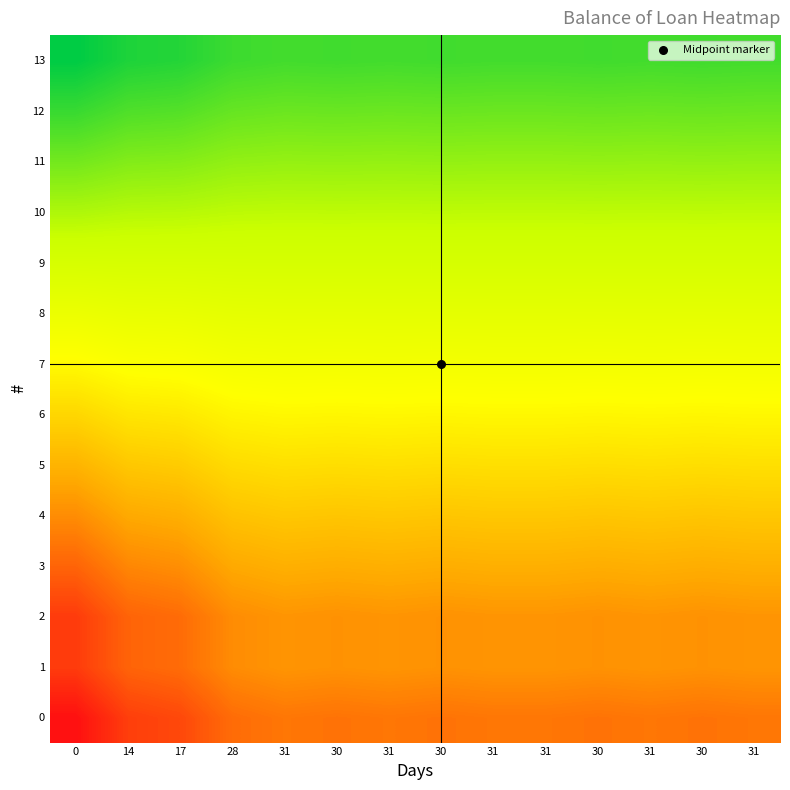

Reading left to right, transcribe all the data shown in this chart.

0: 0=1.0	14=0.9	17=0.9	28=0.8	31=0.8	30=0.8	31=0.8	30=0.8	31=0.8	31=0.8	30=0.8	31=0.8	30=0.8	31=0.8
1: 0=0.9	14=0.8	17=0.8	28=0.8	31=0.7	30=0.7	31=0.7	30=0.7	31=0.7	31=0.7	30=0.7	31=0.7	30=0.7	31=0.7
2: 0=0.9	14=0.8	17=0.8	28=0.8	31=0.7	30=0.7	31=0.7	30=0.7	31=0.7	31=0.7	30=0.7	31=0.7	30=0.7	31=0.7
3: 0=0.8	14=0.8	17=0.8	28=0.7	31=0.7	30=0.7	31=0.7	30=0.7	31=0.7	31=0.7	30=0.7	31=0.7	30=0.7	31=0.7
4: 0=0.8	14=0.7	17=0.7	28=0.6	31=0.6	30=0.6	31=0.6	30=0.6	31=0.6	31=0.6	30=0.6	31=0.6	30=0.6	31=0.6
5: 0=0.7	14=0.6	17=0.6	28=0.6	31=0.6	30=0.6	31=0.6	30=0.6	31=0.6	31=0.6	30=0.6	31=0.6	30=0.6	31=0.6
6: 0=0.6	14=0.6	17=0.6	28=0.5	31=0.5	30=0.5	31=0.5	30=0.5	31=0.5	31=0.5	30=0.5	31=0.5	30=0.5	31=0.5
7: 0=0.5	14=0.5	17=0.5	28=0.5	31=0.5	30=0.5	31=0.5	30=0.5	31=0.5	31=0.5	30=0.5	31=0.5	30=0.5	31=0.5
8: 0=0.4	14=0.4	17=0.4	28=0.4	31=0.4	30=0.4	31=0.4	30=0.4	31=0.4	31=0.4	30=0.4	31=0.4	30=0.4	31=0.4
9: 0=0.3	14=0.3	17=0.3	28=0.3	31=0.3	30=0.3	31=0.3	30=0.3	31=0.3	31=0.3	30=0.3	31=0.3	30=0.3	31=0.3
10: 0=0.3	14=0.3	17=0.3	28=0.3	31=0.3	30=0.3	31=0.3	30=0.3	31=0.3	31=0.3	30=0.3	31=0.3	30=0.3	31=0.3
11: 0=0.2	14=0.2	17=0.2	28=0.2	31=0.2	30=0.2	31=0.2	30=0.2	31=0.2	31=0.2	30=0.2	31=0.2	30=0.2	31=0.2
12: 0=0.1	14=0.1	17=0.1	28=0.2	31=0.2	30=0.2	31=0.2	30=0.2	31=0.2	31=0.2	30=0.2	31=0.2	30=0.2	31=0.2
13: 0=0.0	14=0.0	17=0.1	28=0.1	31=0.1	30=0.1	31=0.1	30=0.1	31=0.1	31=0.1	30=0.1	31=0.1	30=0.1	31=0.1